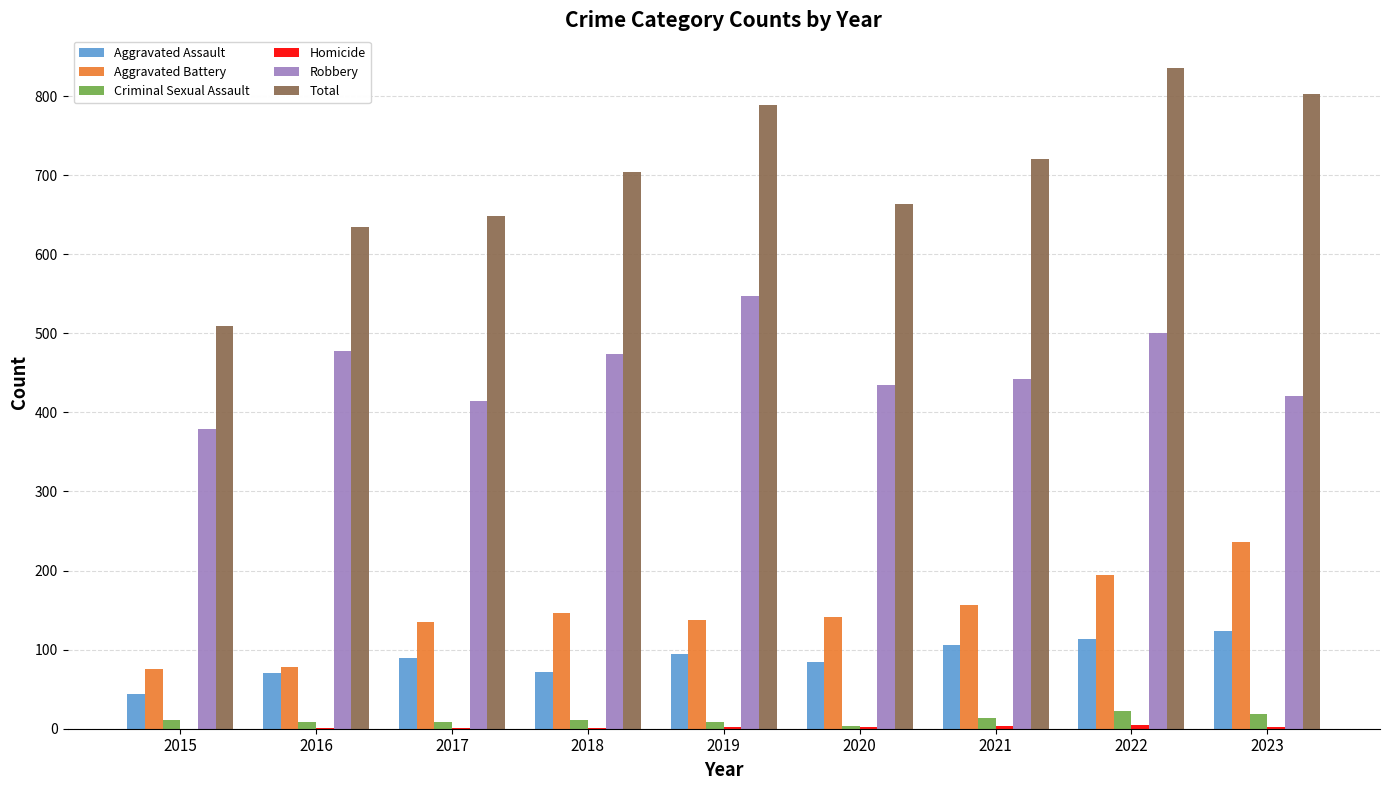

How many groups of bars are there?

9